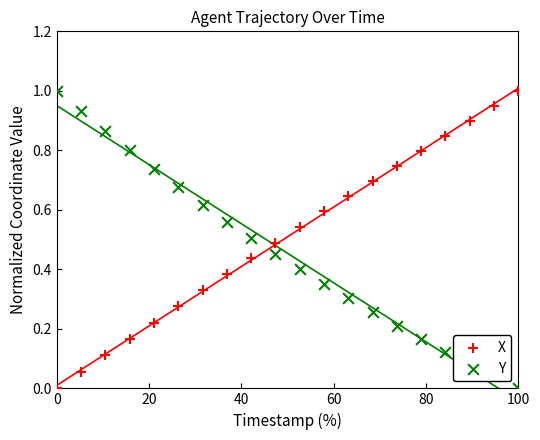

Which series has the largest total across all categories?

X